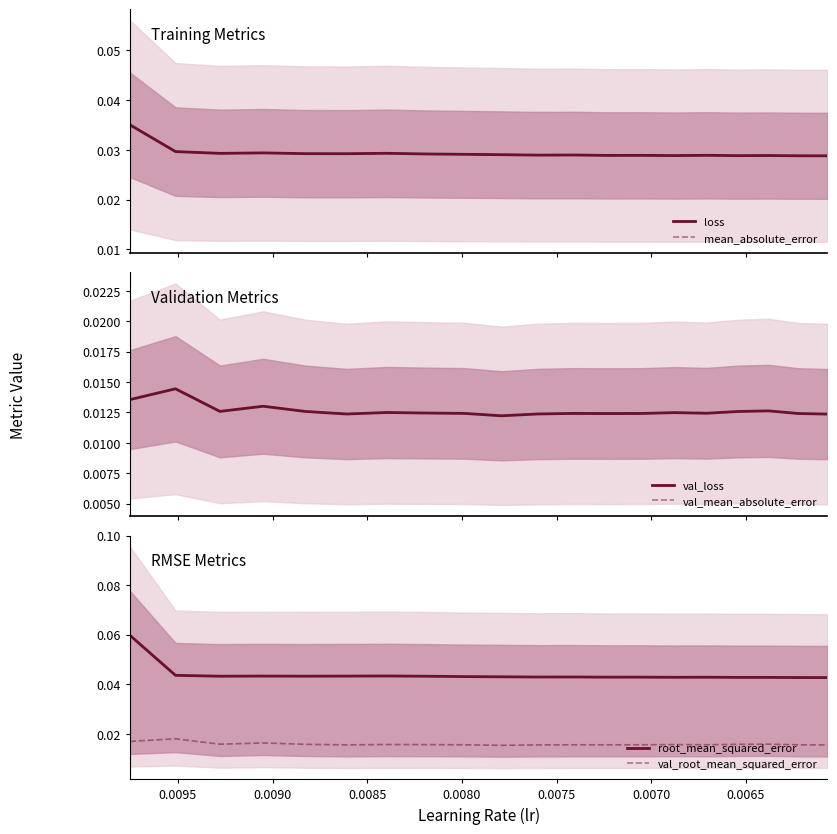

True or false: mean_absolute_error and root_mean_squared_error cross at least once.

False